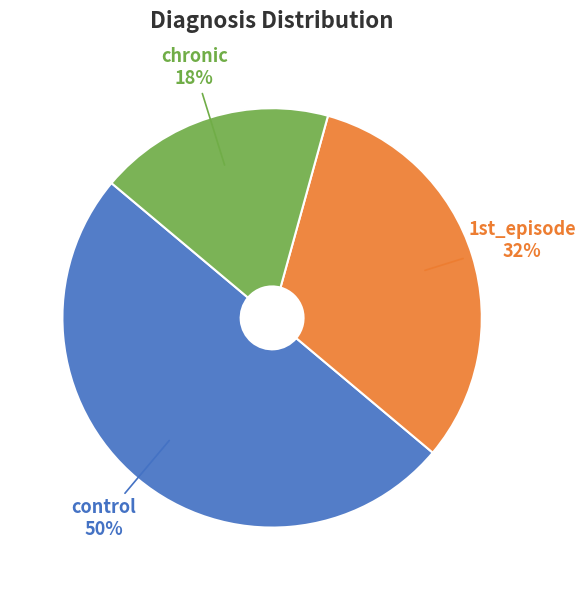

Count the number of slices in the pie.

3